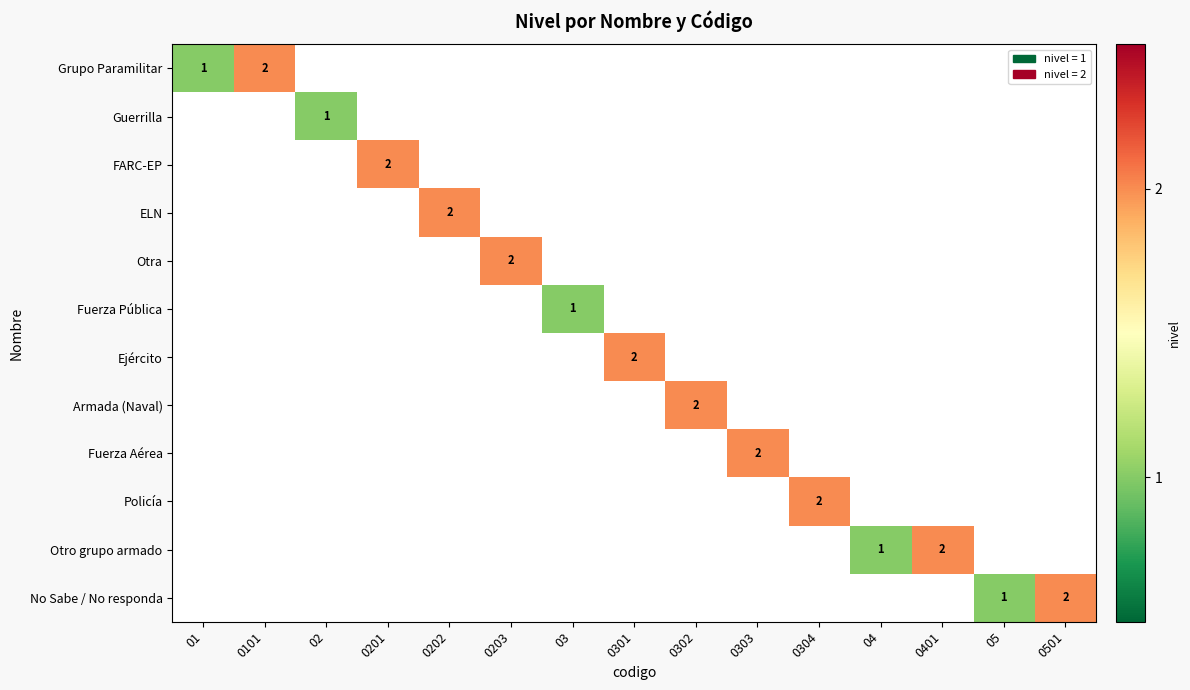

True or false: Armada (Naval) has a value of 3 at 0302.

False